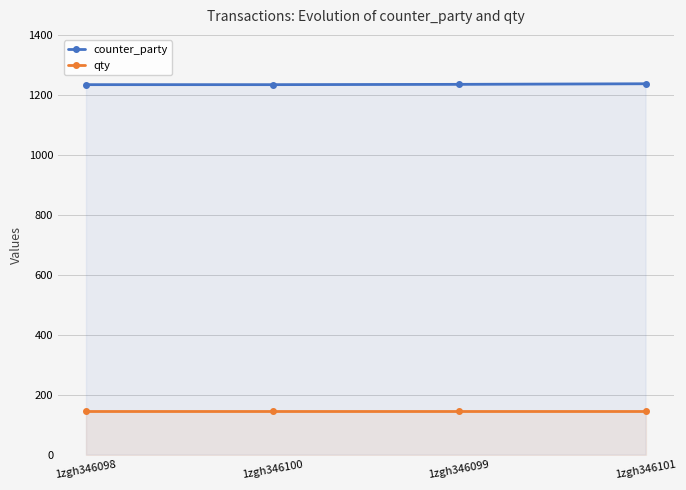

True or false: counter_party and qty cross at least once.

False